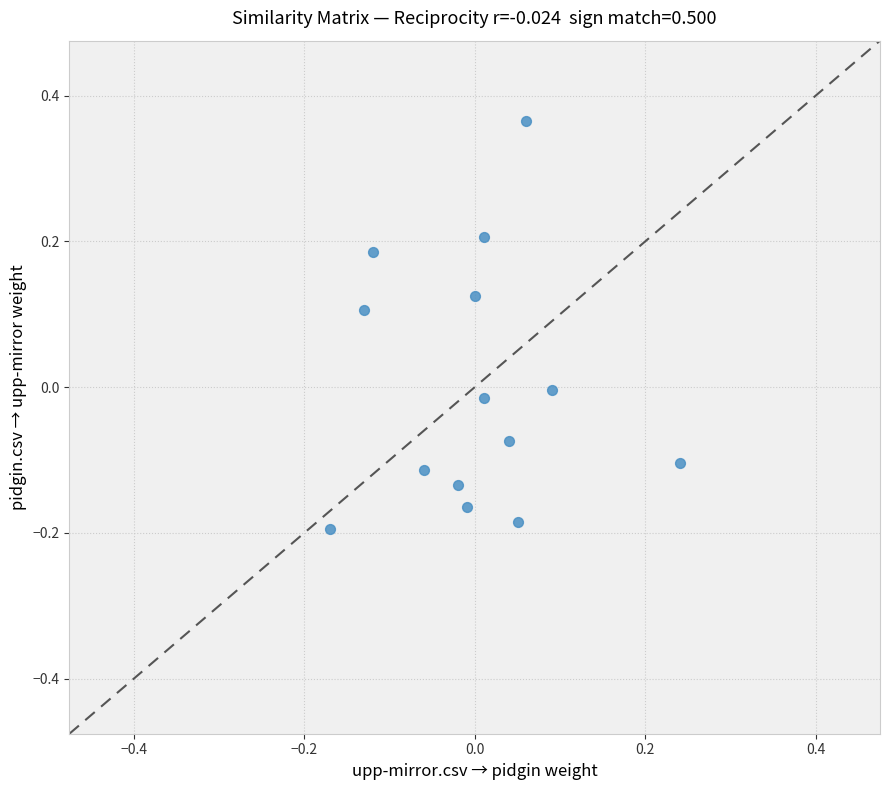

What is the range of Y values (max minus min)?

0.6